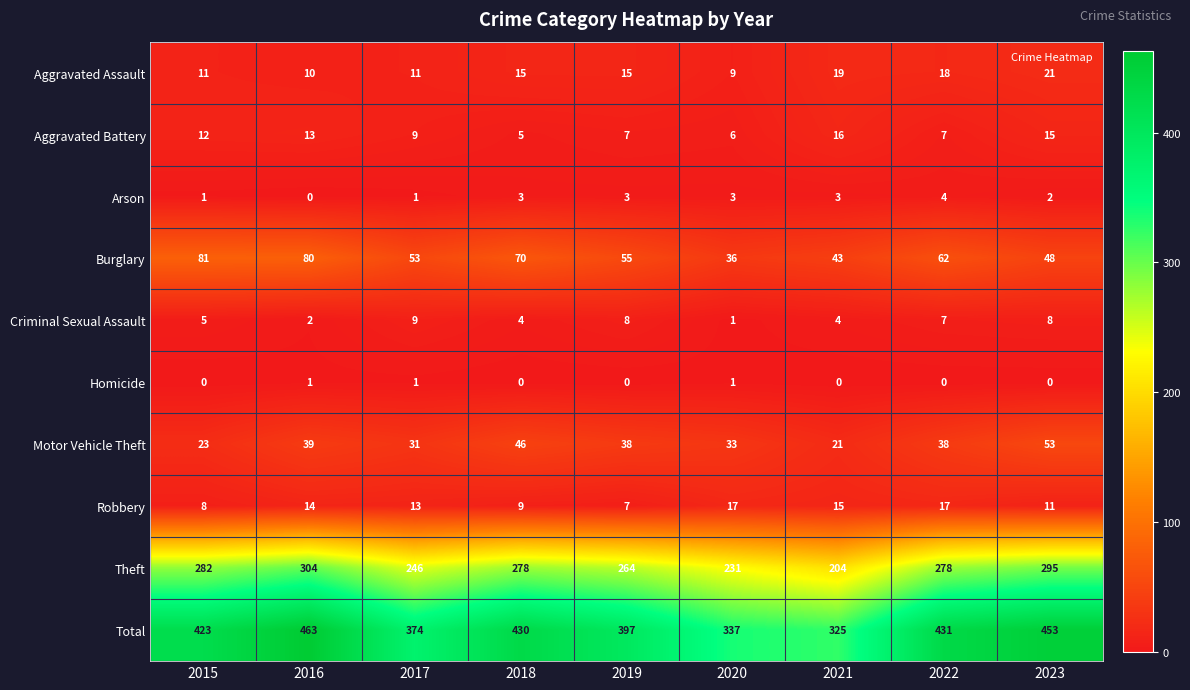

What is the average value of the Theft series?

265